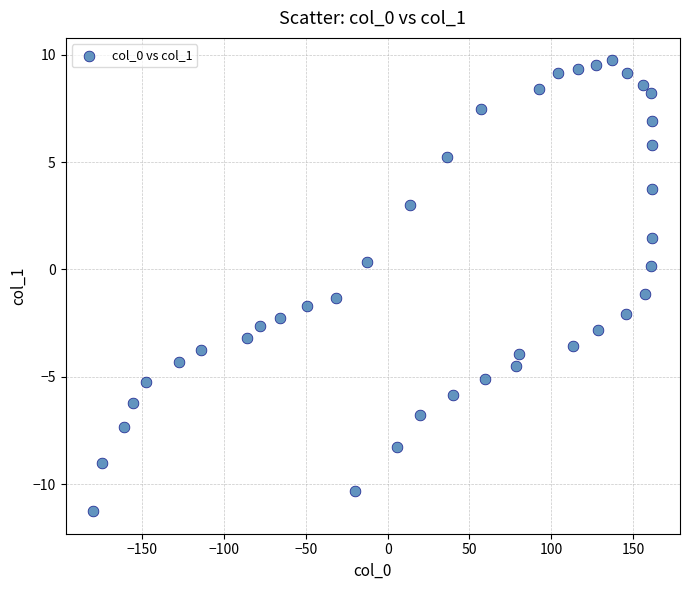

What is the range of X values (max minus min)?

341.4